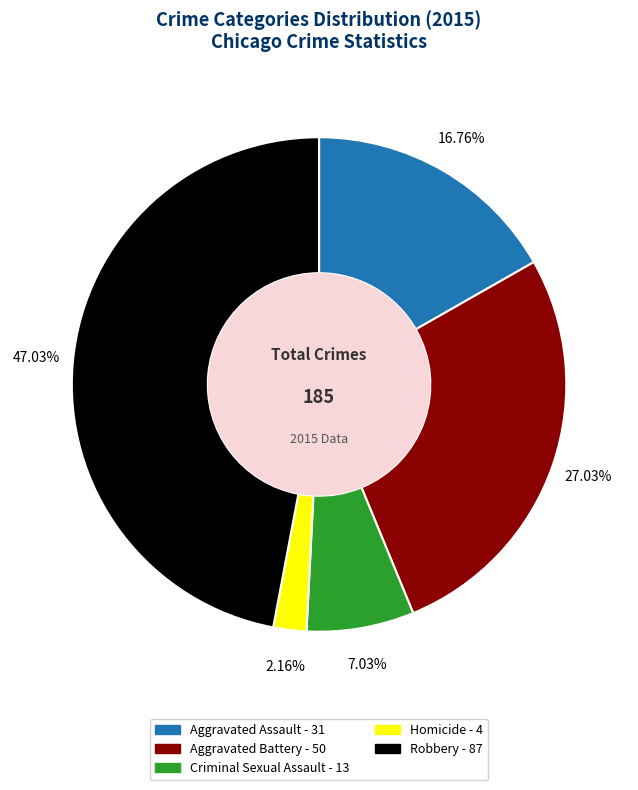

To the nearest percent, what is the average slice percentage?

20%